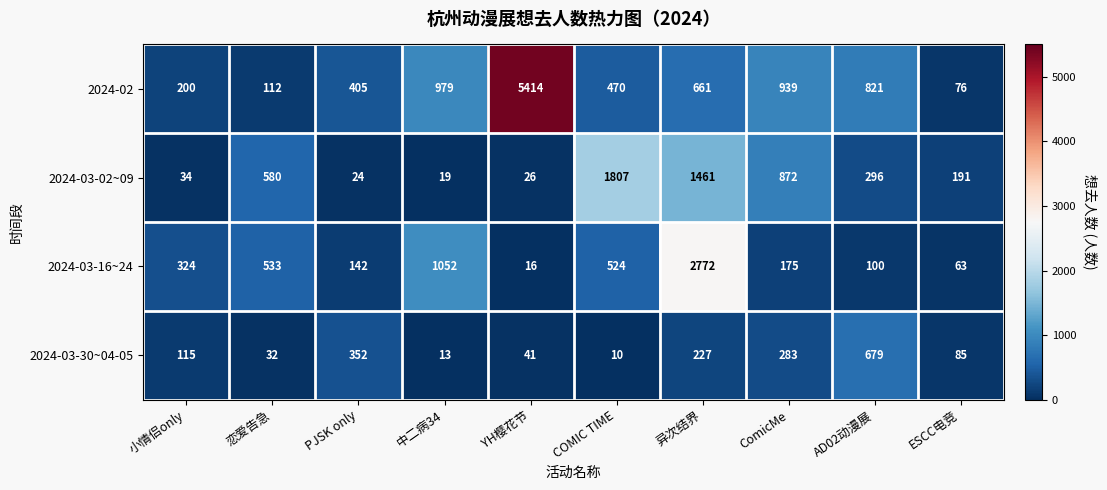

How many categories are shown in the chart?

10